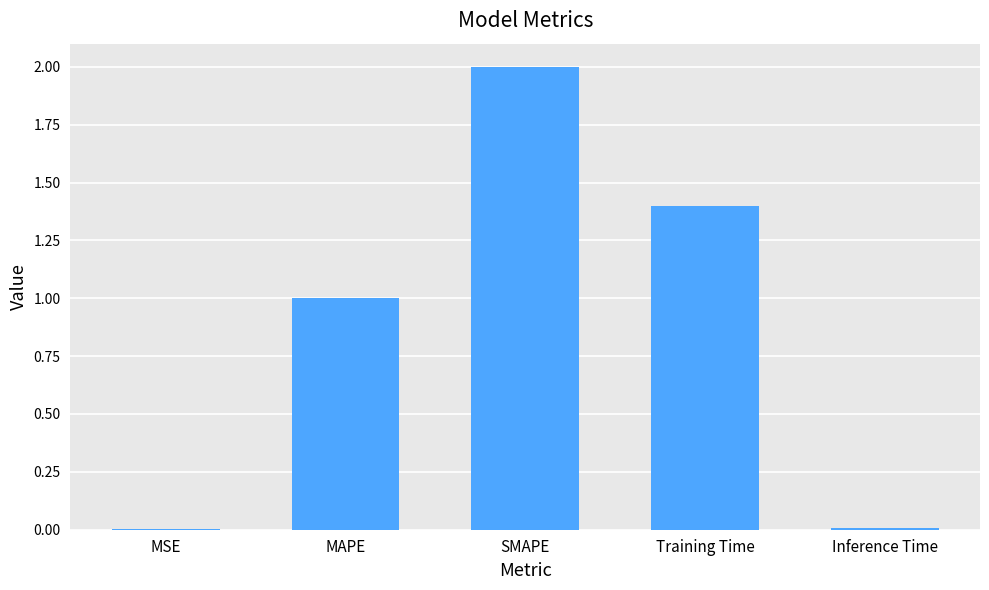

Between Training Time and MSE, which is larger?

Training Time